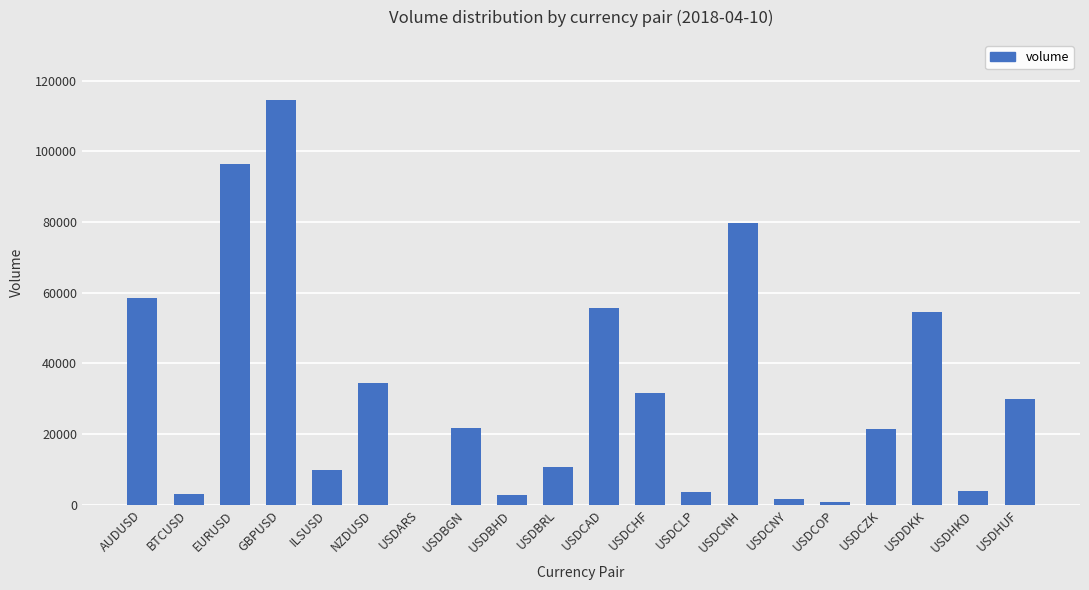

What is the sum of all values?

634173